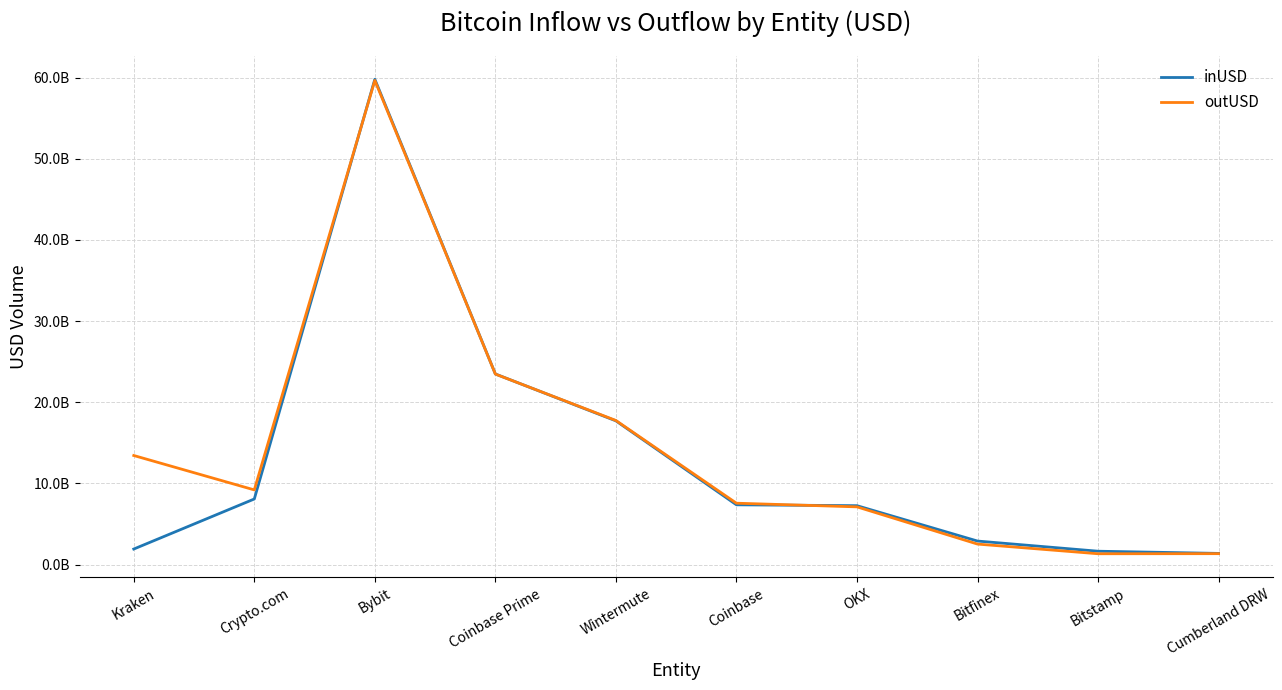

List the series in order of their peak value, lowest first.

outUSD, inUSD